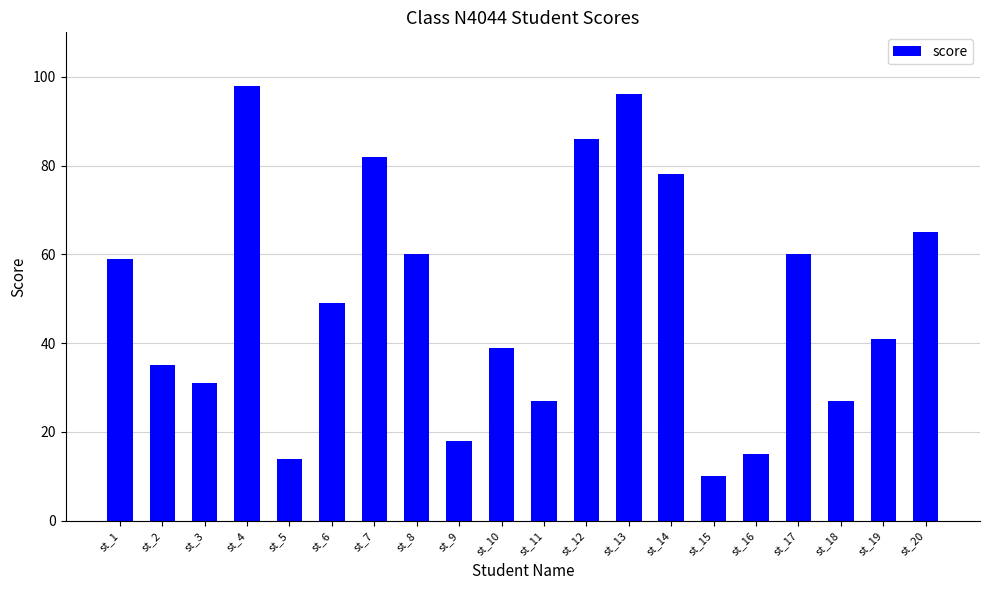

Is it true that the value at st_20 is 65?

True